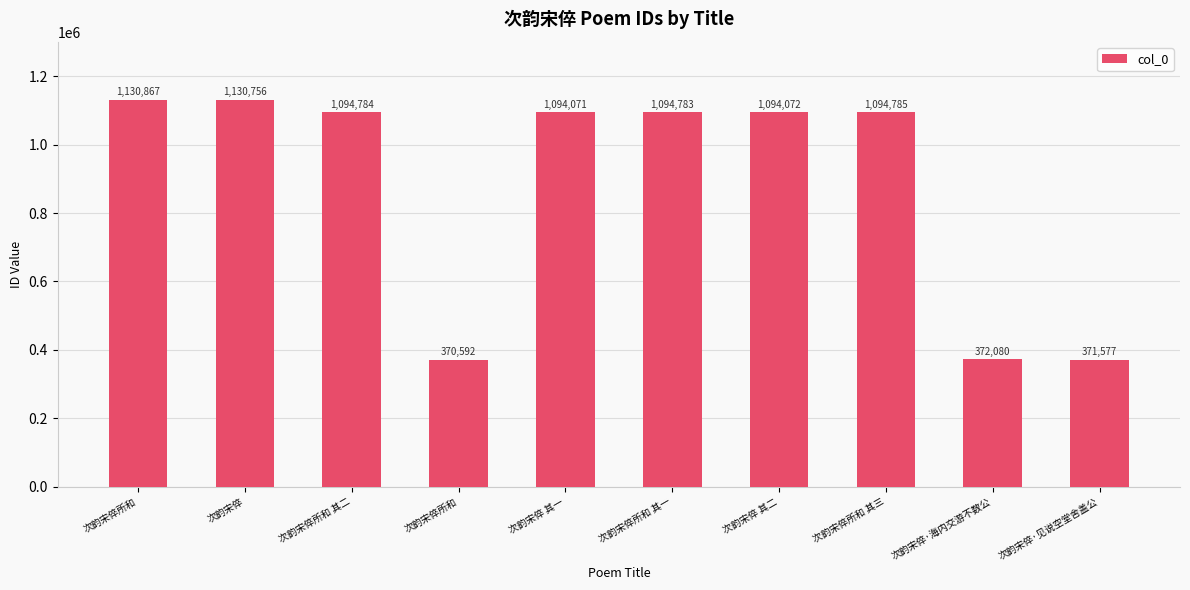

Does the chart contain any negative values?

No